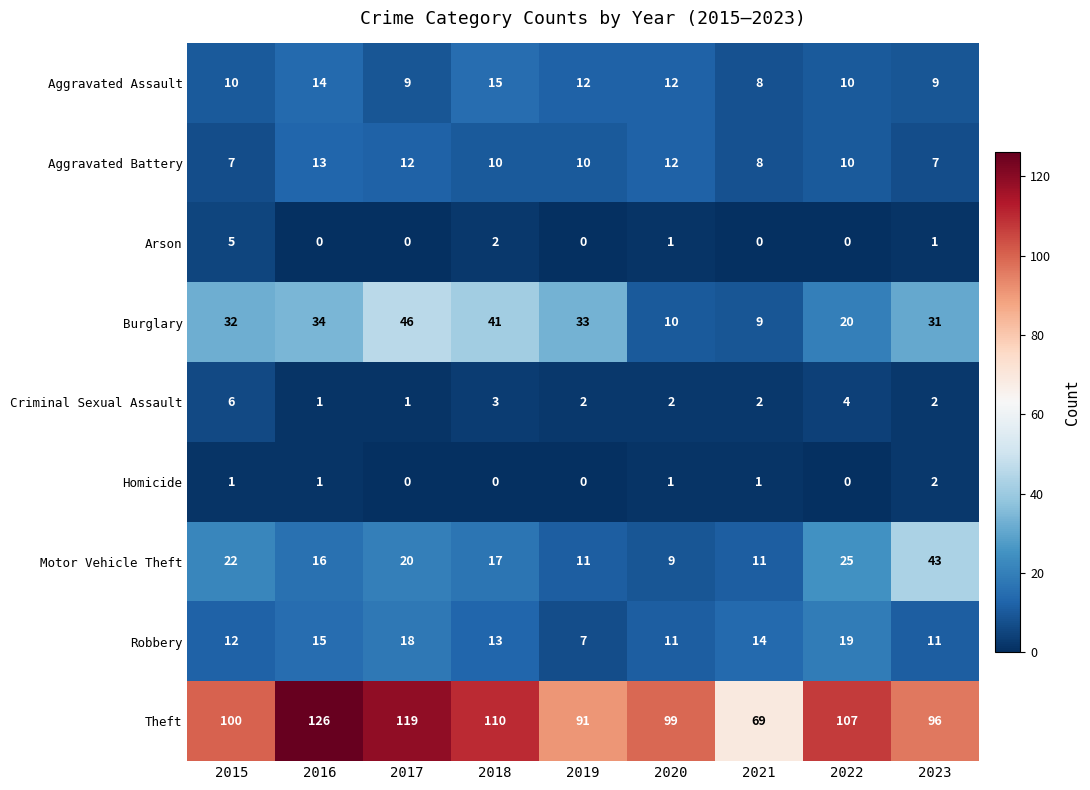

What is the sum of all Criminal Sexual Assault values?

23